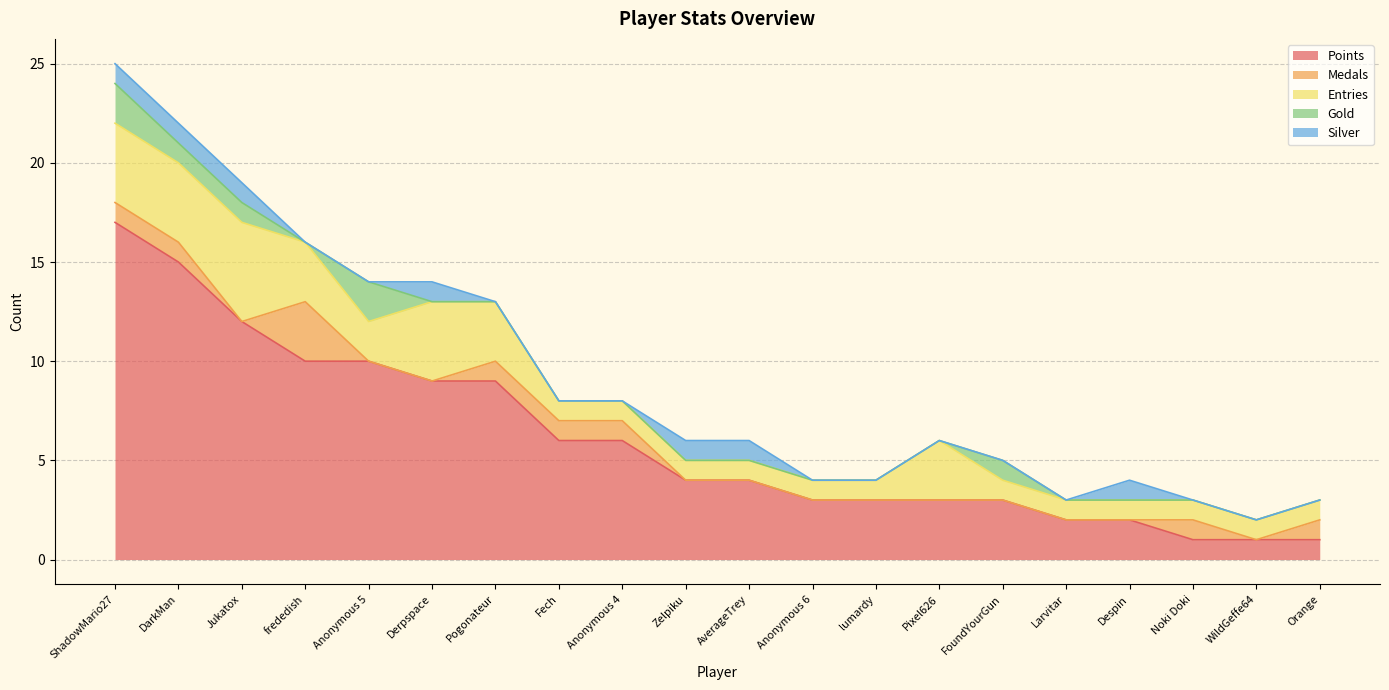

True or false: Silver and Entries intersect in this chart.

False